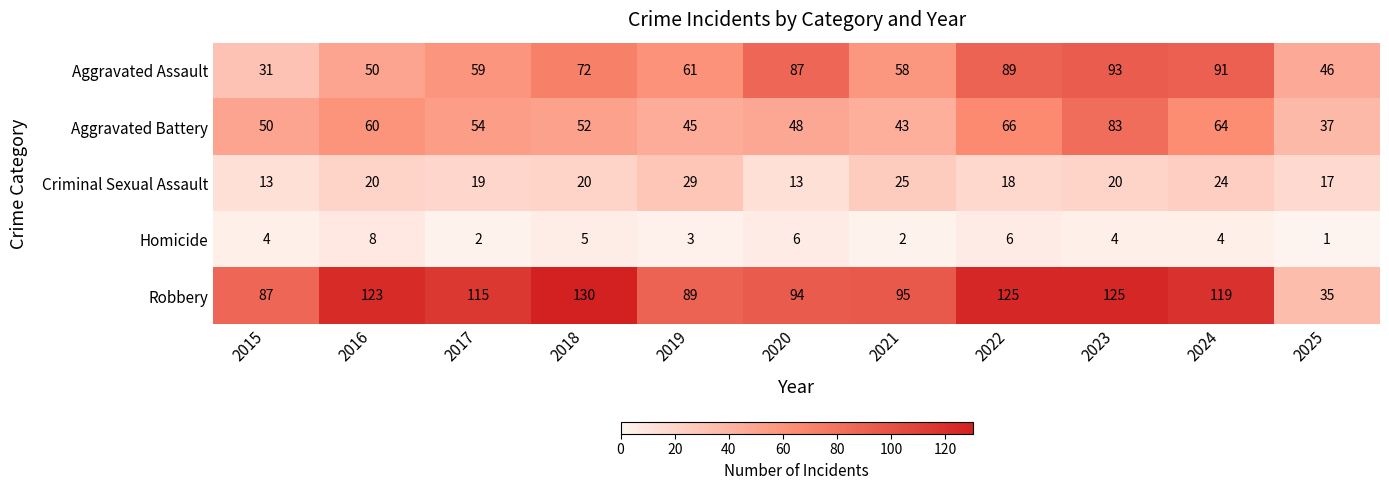

Rank the series by their maximum value, from highest to lowest.

Robbery, Aggravated Assault, Aggravated Battery, Criminal Sexual Assault, Homicide